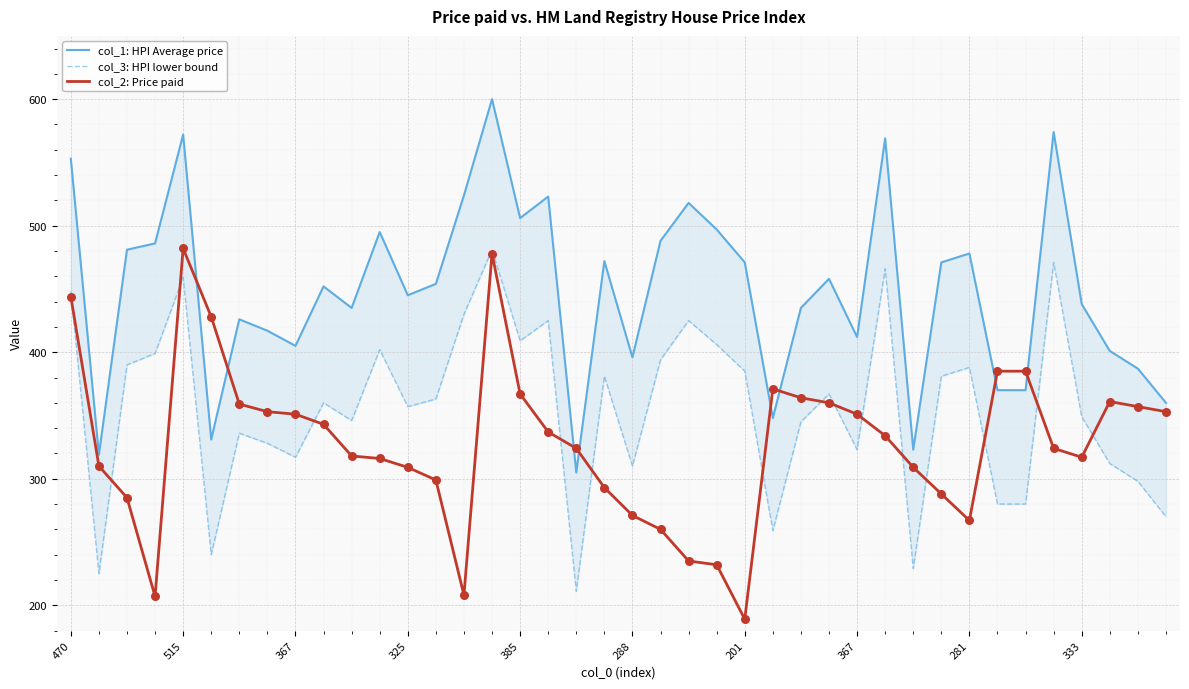

At how many categories does at least one series exceed 319?

39